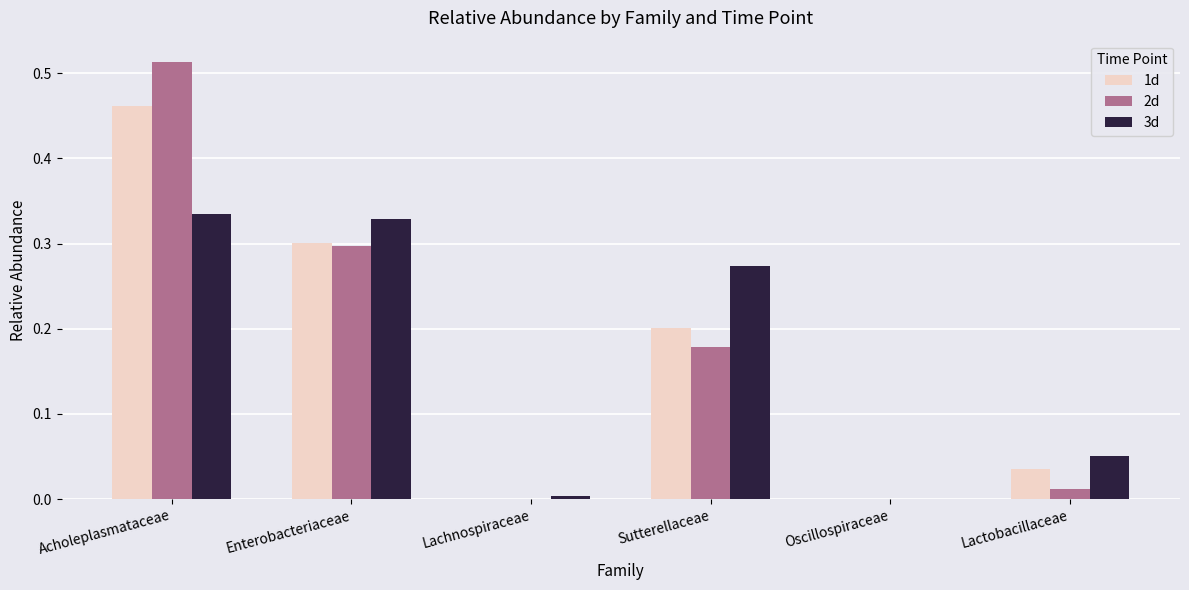

At which category is the sum across all series the highest?

Acholeplasmataceae